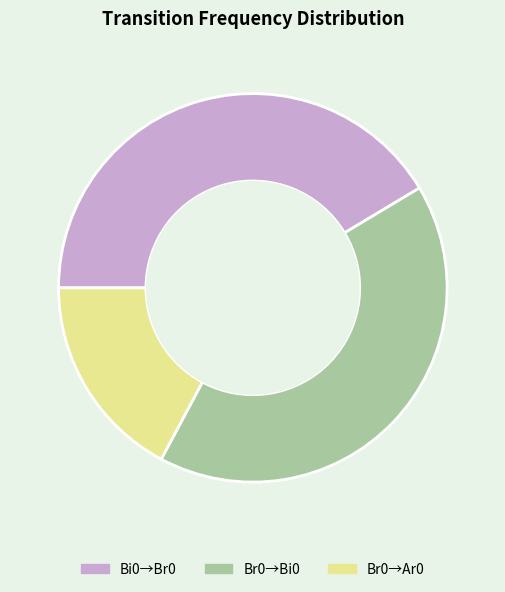

What is the smallest slice in the pie chart?

Br0→Ar0